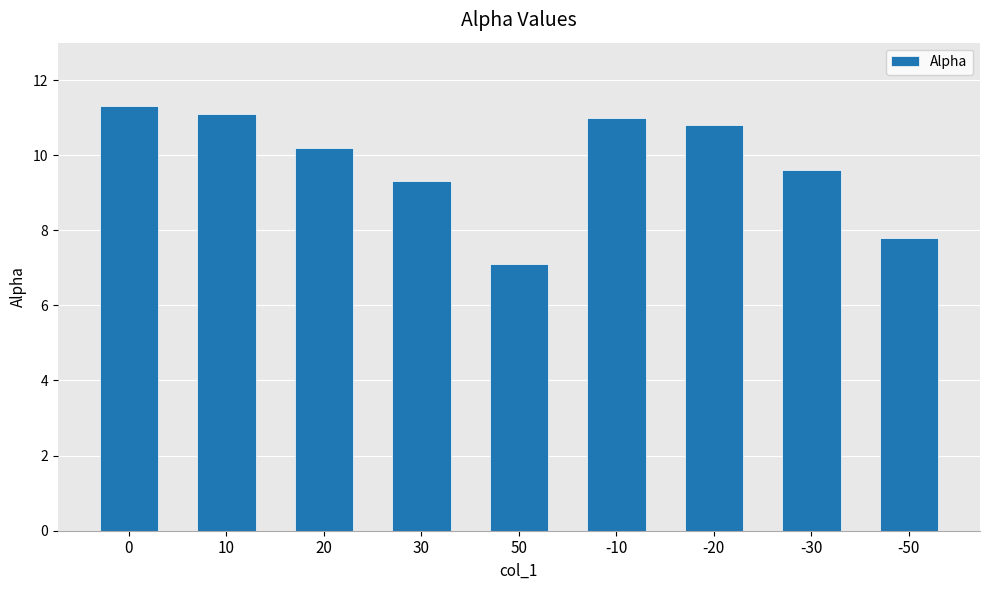

Reading left to right, extract all data points from this chart.

11.3	11.1	10.2	9.3	7.1	11.0	10.8	9.6	7.8